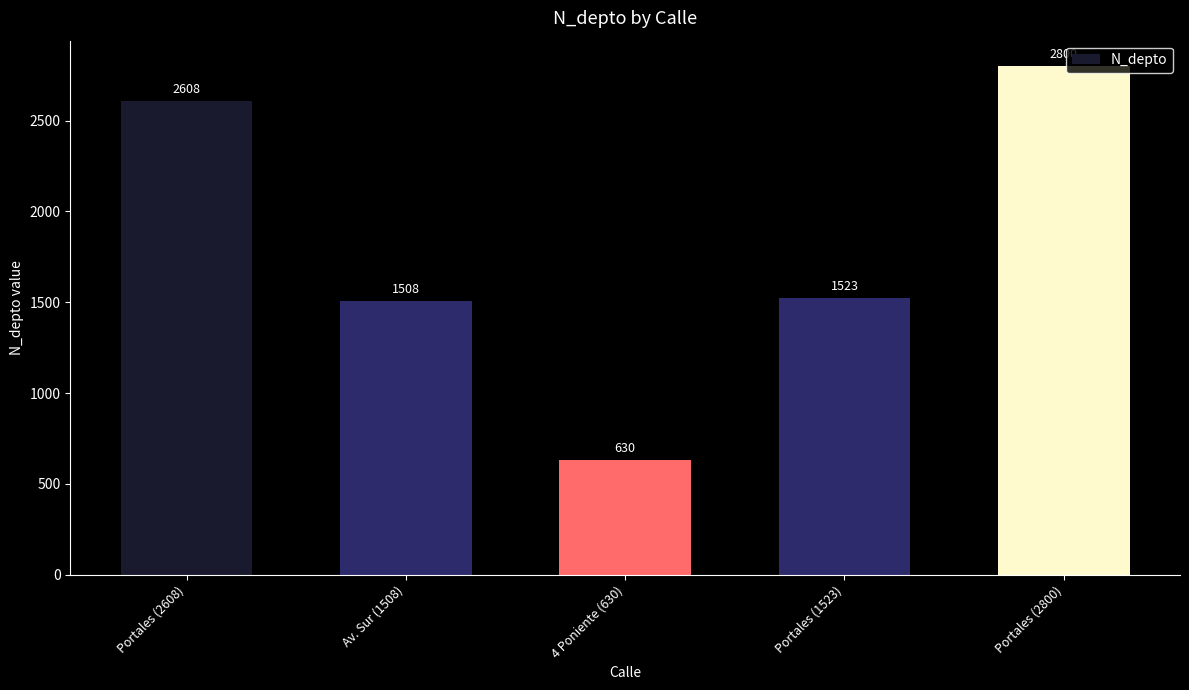

What is the label of the 5th bar from the right?

Portales (2608)